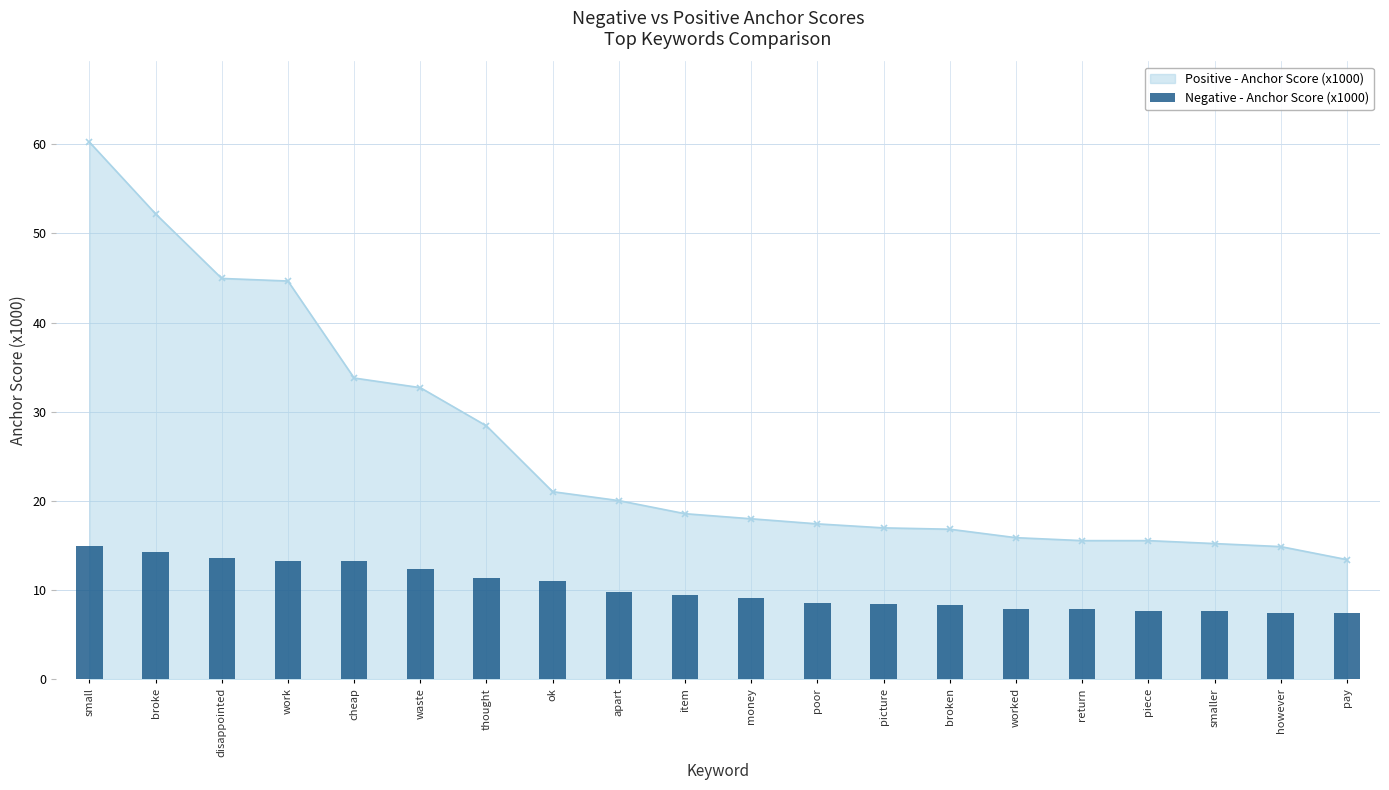

Where is the data nearest to the value 11?

ok